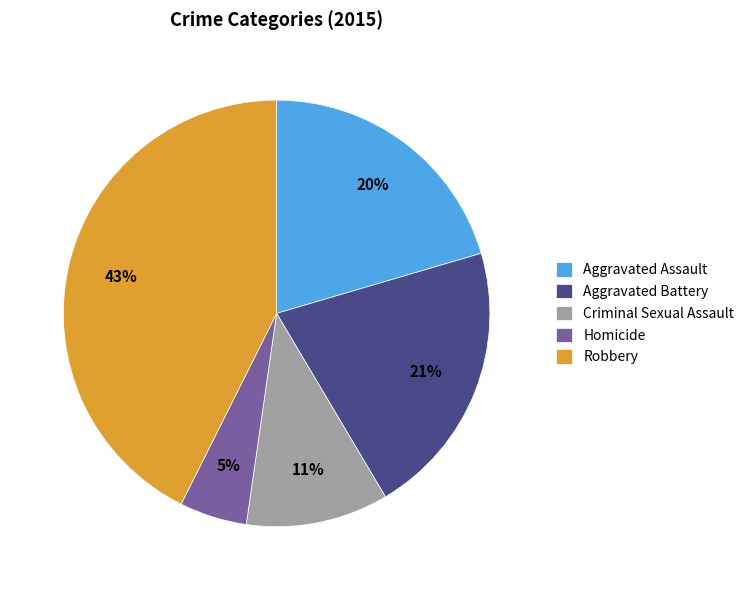

Does Robbery represent more than half of the total?

No